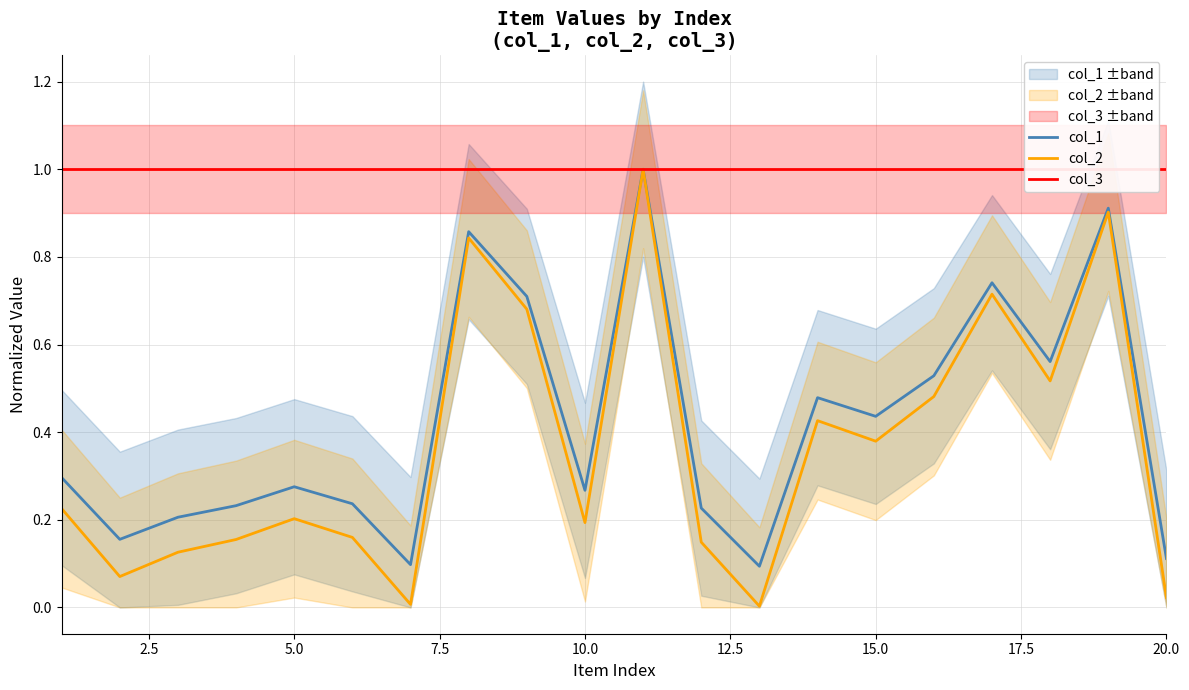

True or false: col_2 and col_1 intersect in this chart.

False